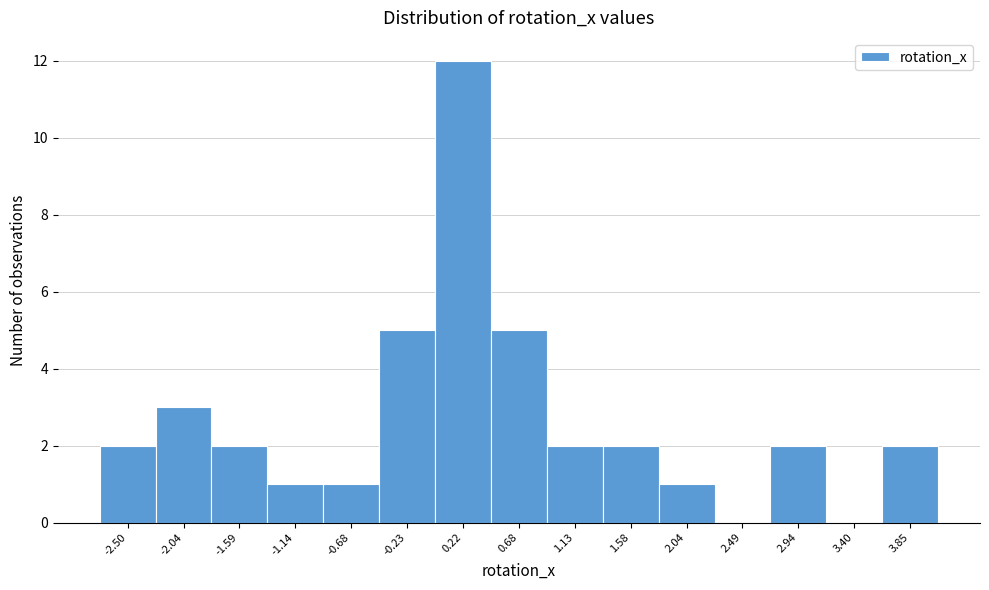

Over which range of the x-axis is the bar tallest?

0.00 to 0.45